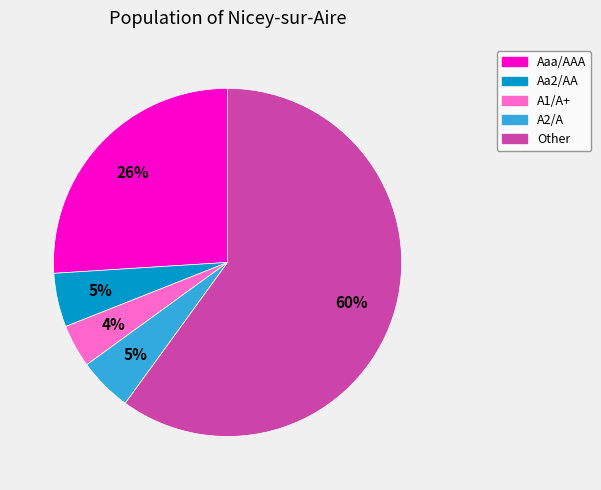

Is there a majority slice in this chart?

Yes